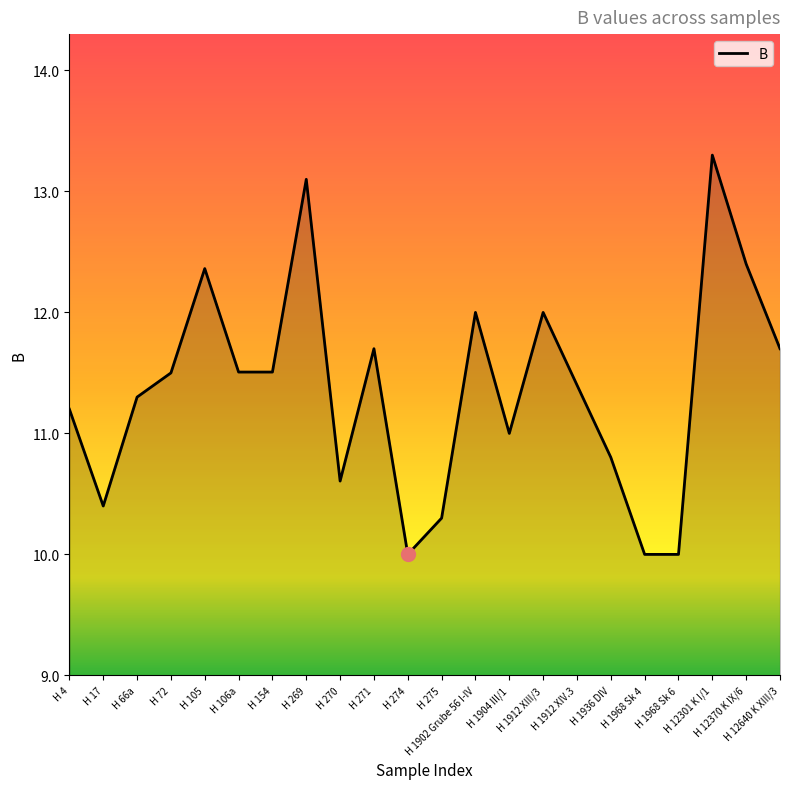

Reading left to right, transcribe all the data shown in this chart.

11.2	10.4	11.3	11.5	12.4	11.5	11.5	13.1	10.6	11.7	10.0	10.3	12.0	11.0	12.0	11.4	10.8	10.0	10.0	13.3	12.4	11.7